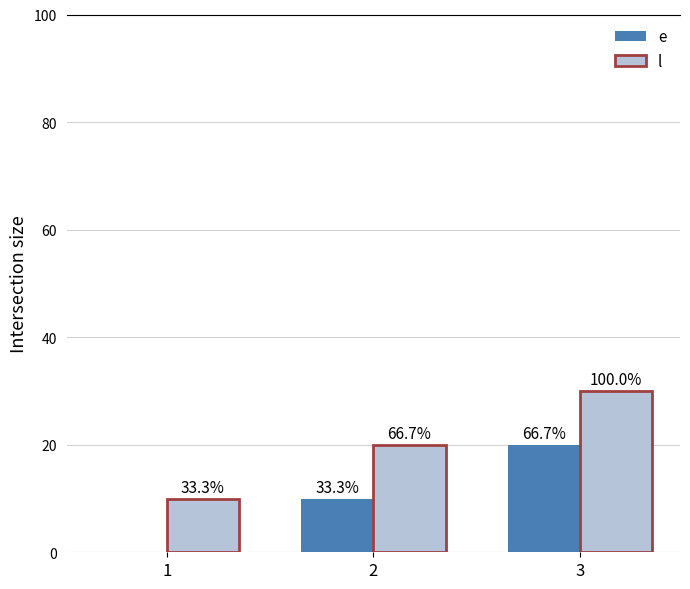

Reading left to right, what are all the values shown in this chart?

e: 1=0	2=10	3=20
l: 1=10	2=20	3=30